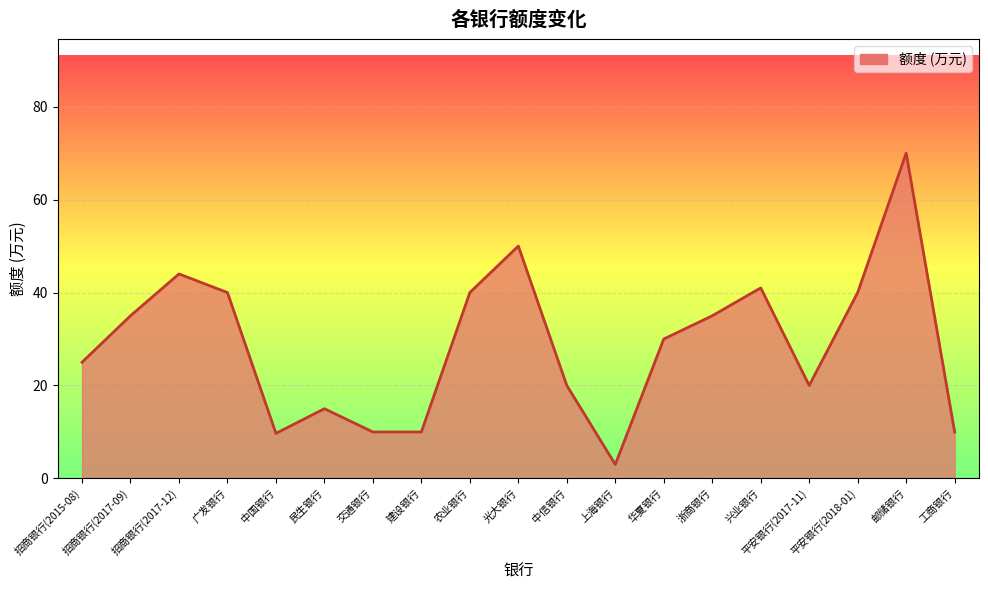

What is the difference between the second highest and minimum values?

47.0